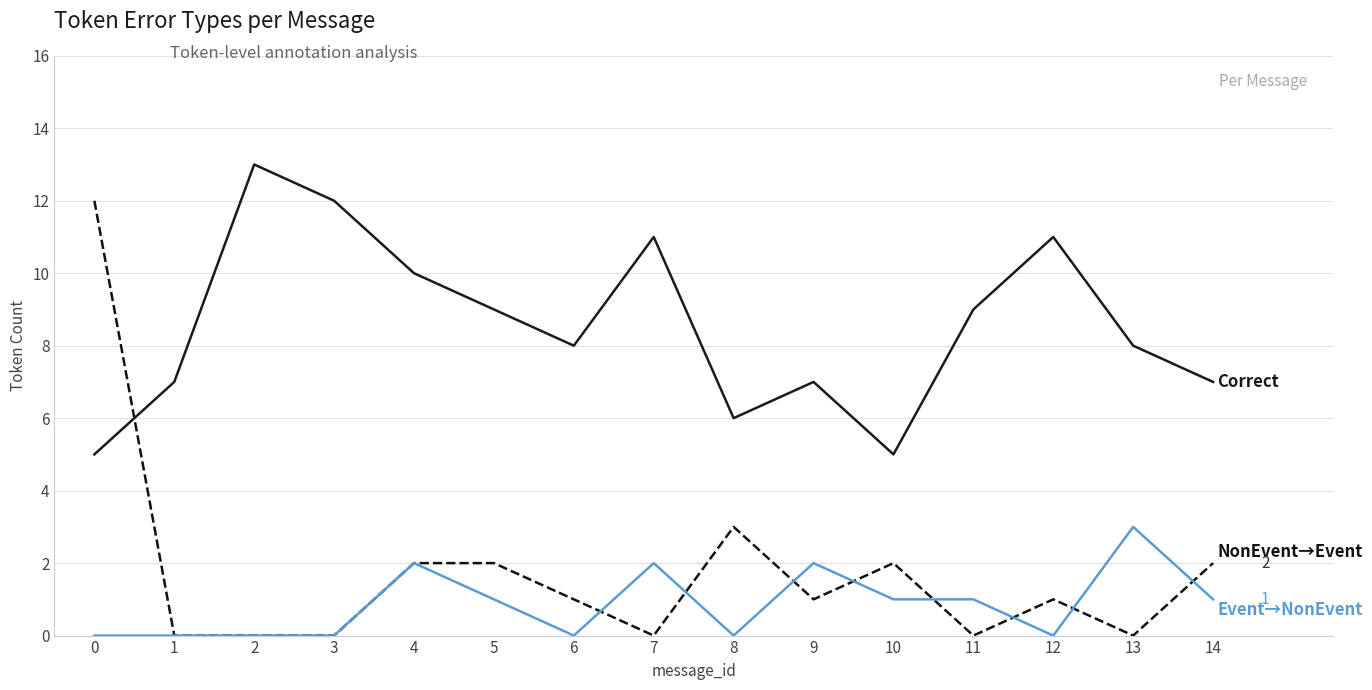

What is the total value across all series at 4?

14